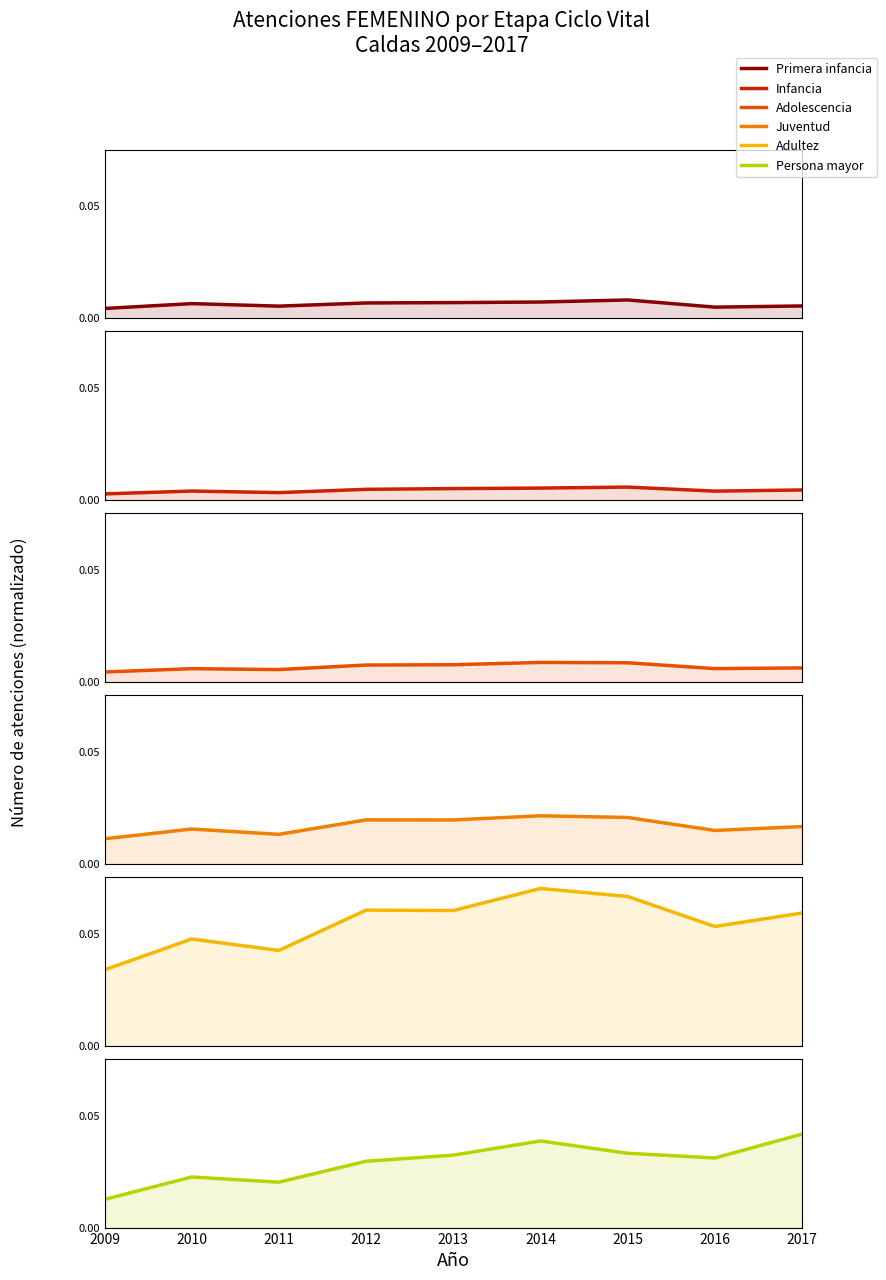

At which label is Primera infancia closest to 0?

2009